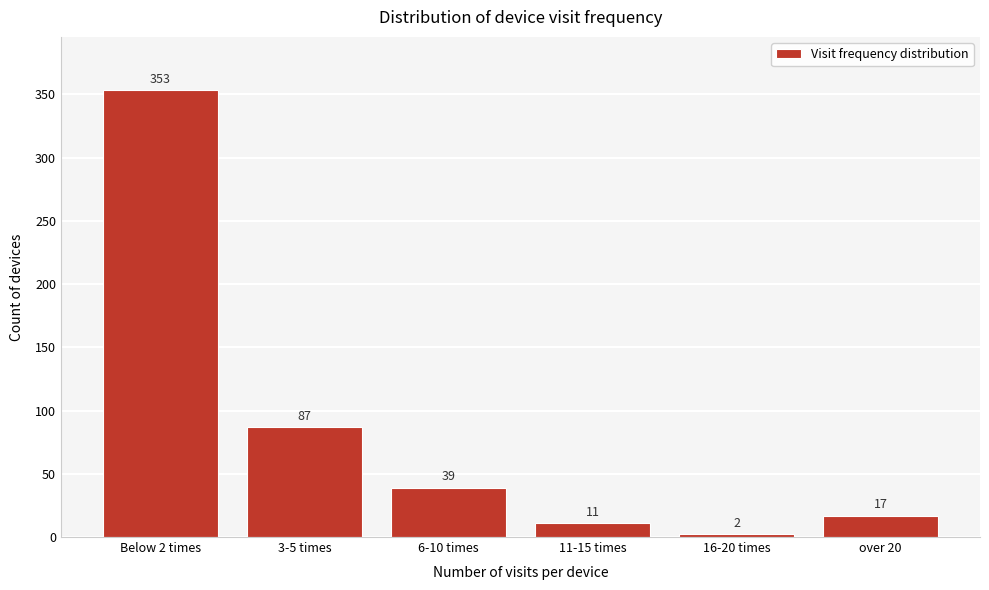

Reading left to right, extract all data points from this chart.

Below 2 times=353	3-5 times=87	6-10 times=39	11-15 times=11	16-20 times=2	over 20=17